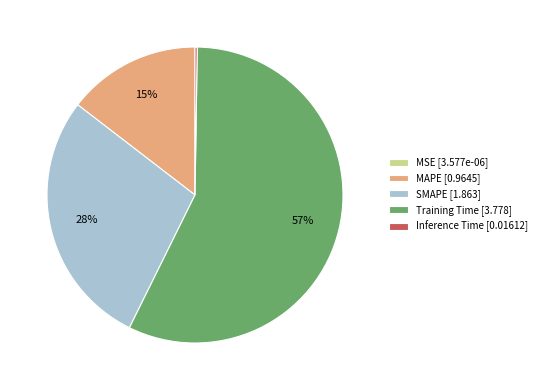

To the nearest percent, what is the difference between the Training Time and MAPE slice percentages?

42%